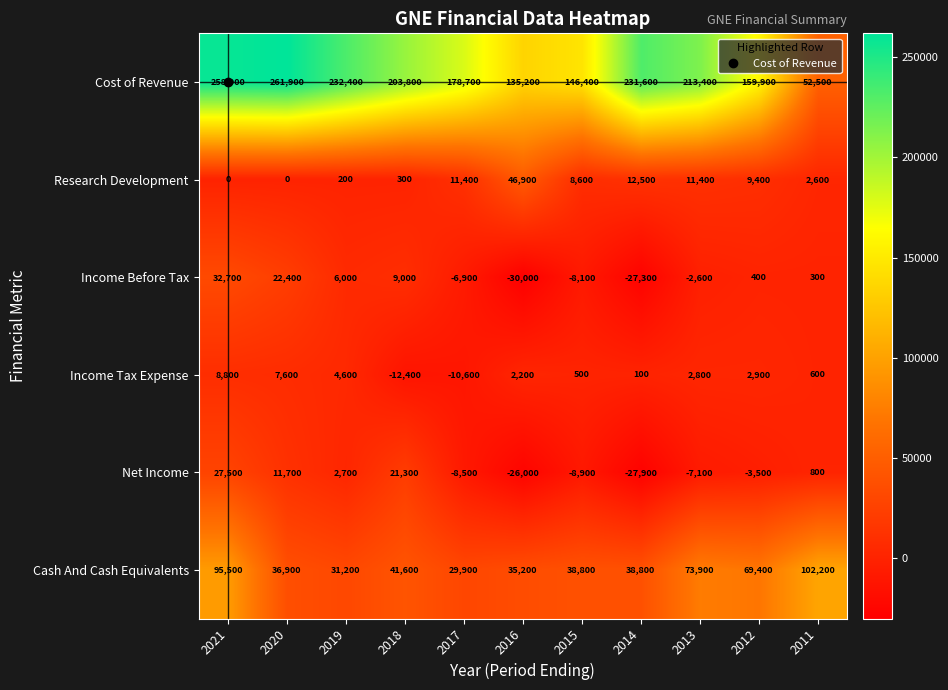

Which series has the largest total across all categories?

Cost of Revenue